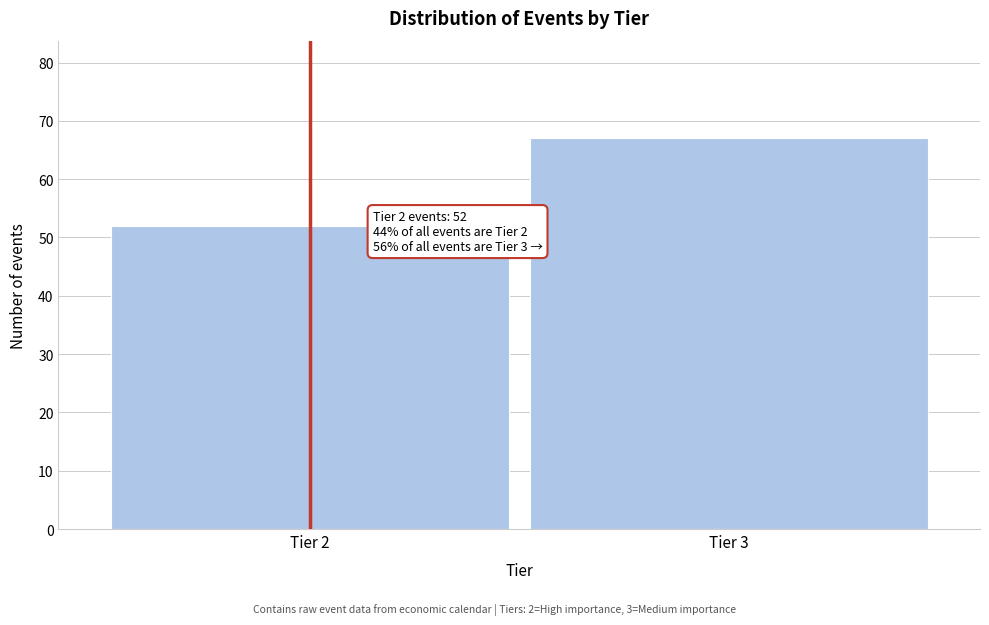

Reading left to right, extract all data points from this chart.

Tier 2=52	Tier 3=67